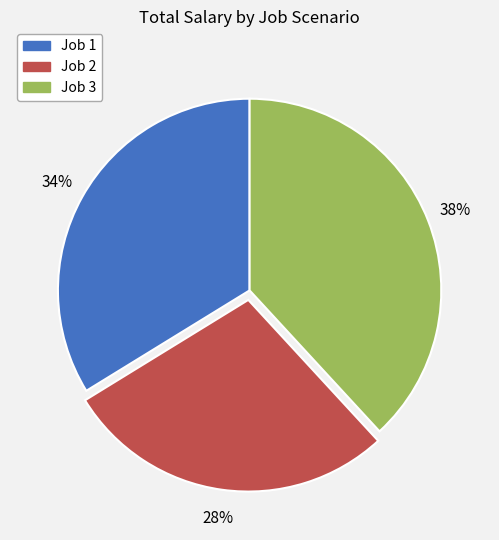

Combined, do Job 1 and Job 2 account for over 50%?

Yes